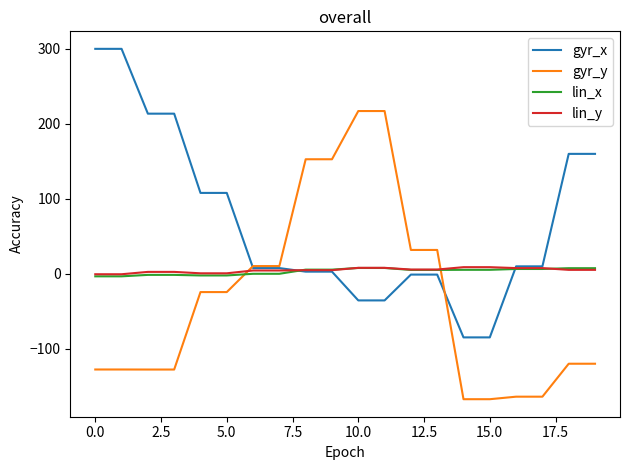

What is the minimum value for gyr_y?

-167.3